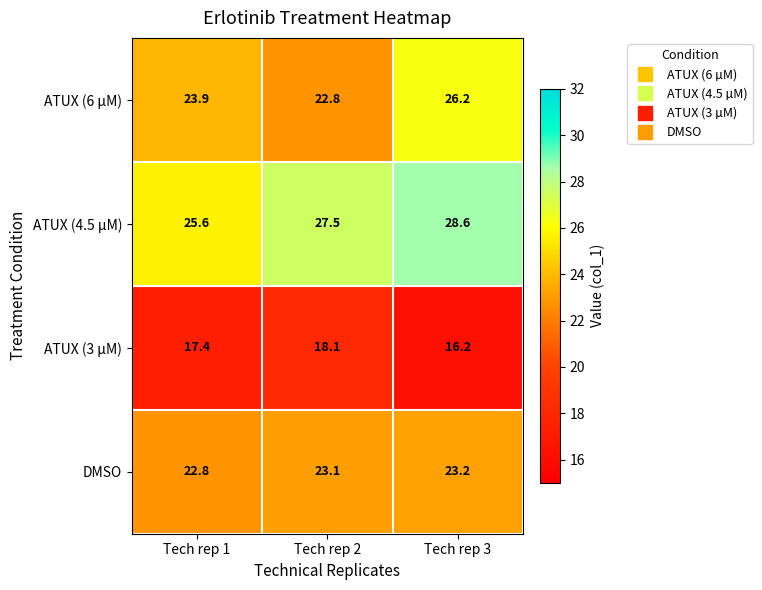

Which series has the largest range (max minus min)?

ATUX (6 µM)